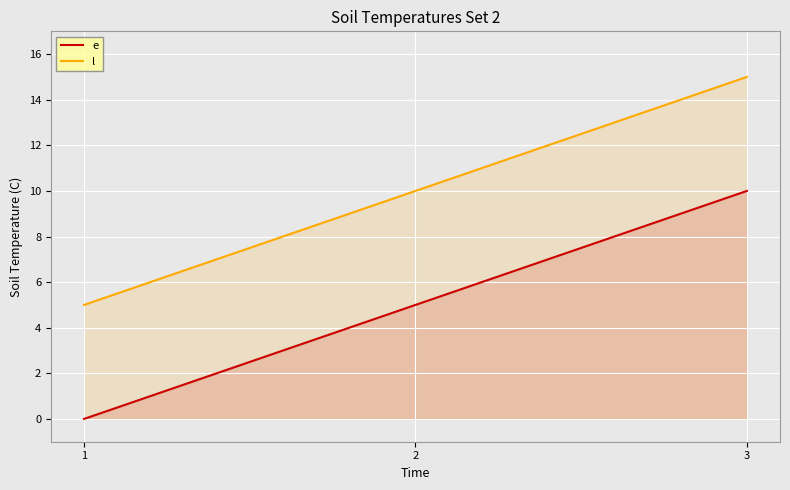

List the series in order of their overall mean, lowest first.

e, l